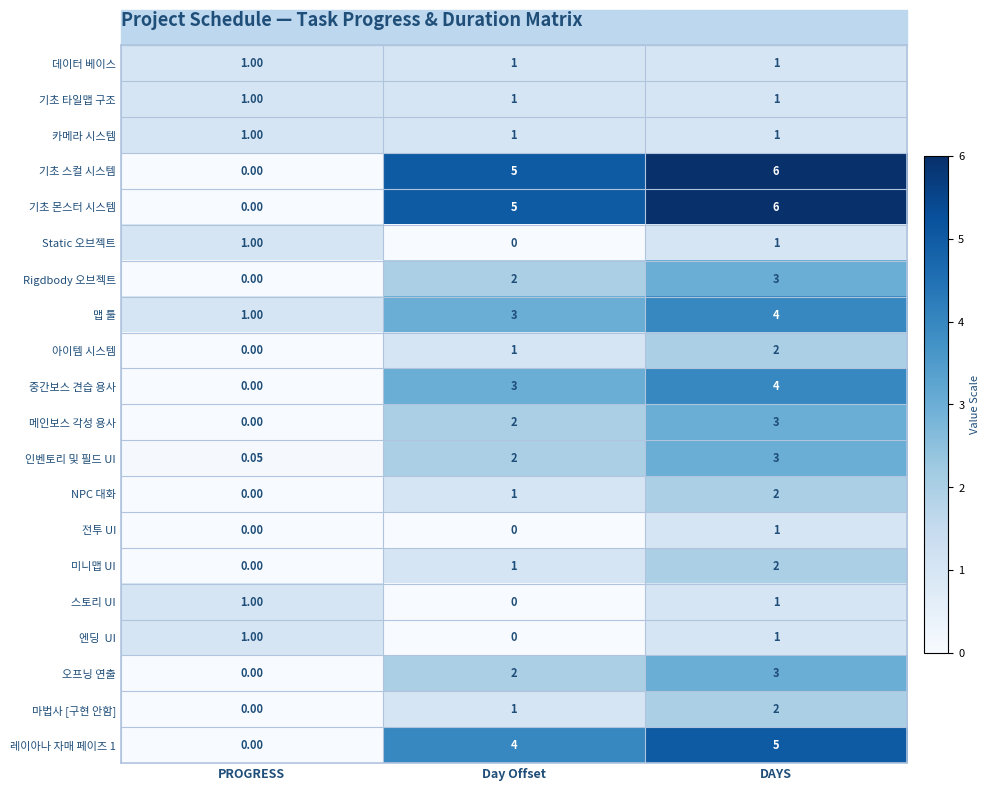

At which category is the sum across all series the highest?

DAYS